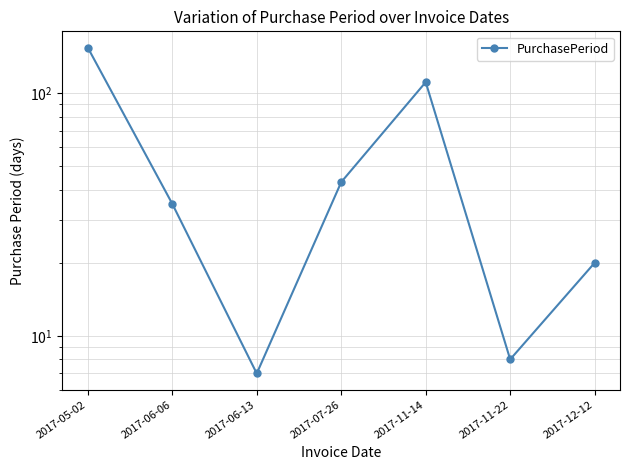

Reading left to right, extract all data points from this chart.

2017-05-02=154	2017-06-06=35	2017-06-13=7	2017-07-26=43	2017-11-14=111	2017-11-22=8	2017-12-12=20